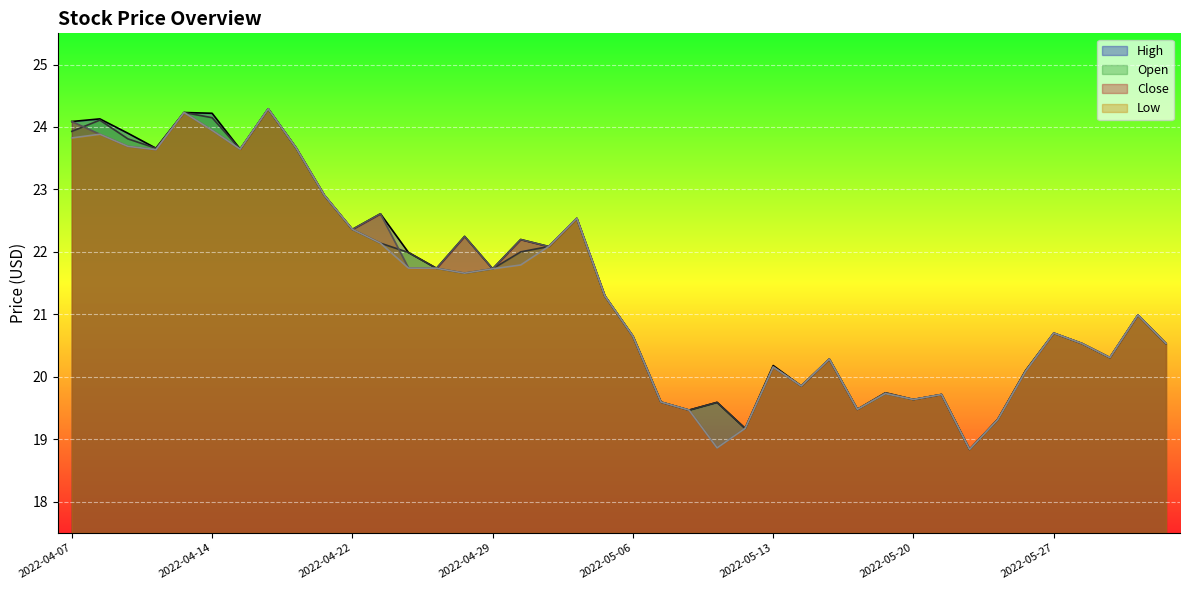

What is the label of the 34th point from the left?

2022-05-25